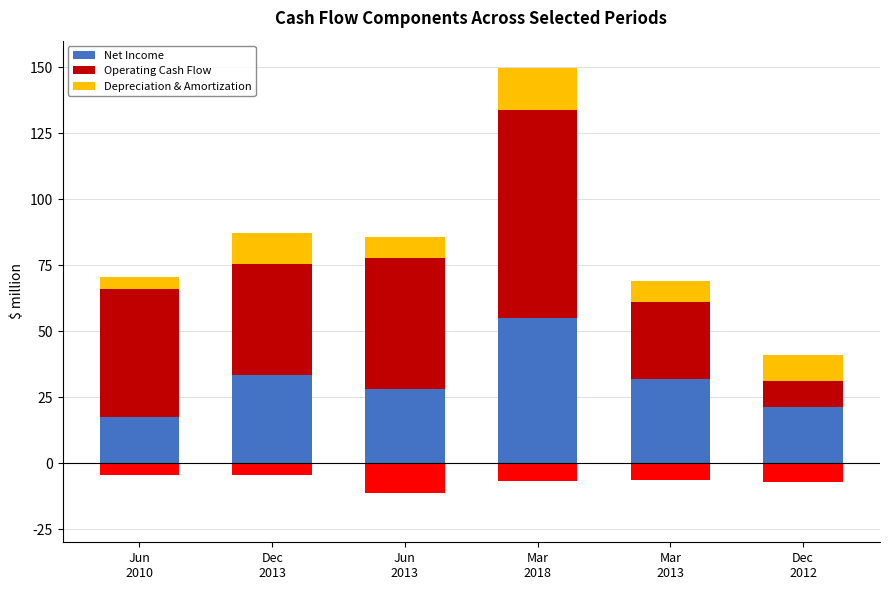

What is the difference between the Depreciation & Amortization values at Dec
2013 and Jun
2010?

7.4